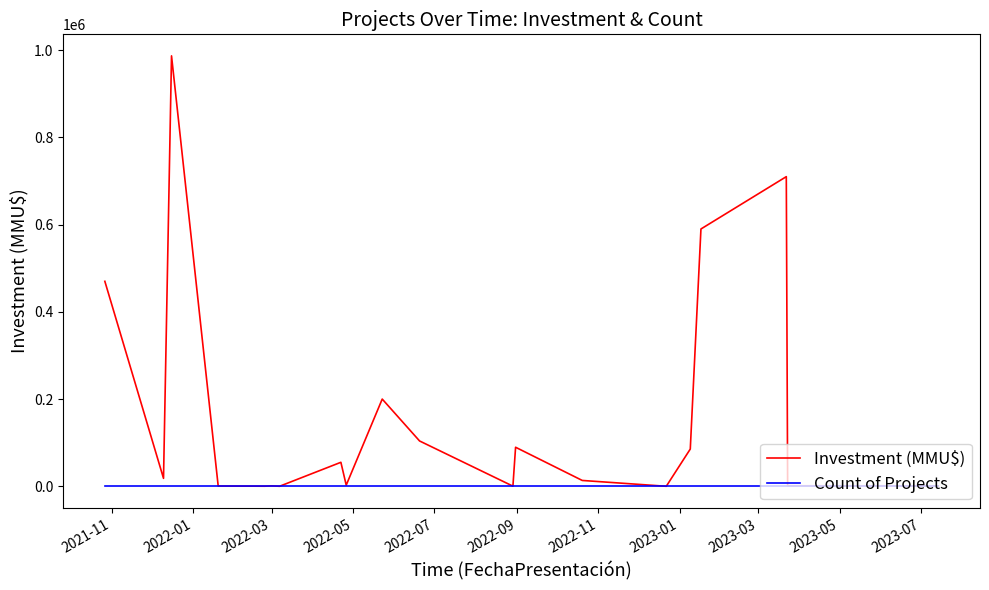

What is the greatest value displayed?

987000